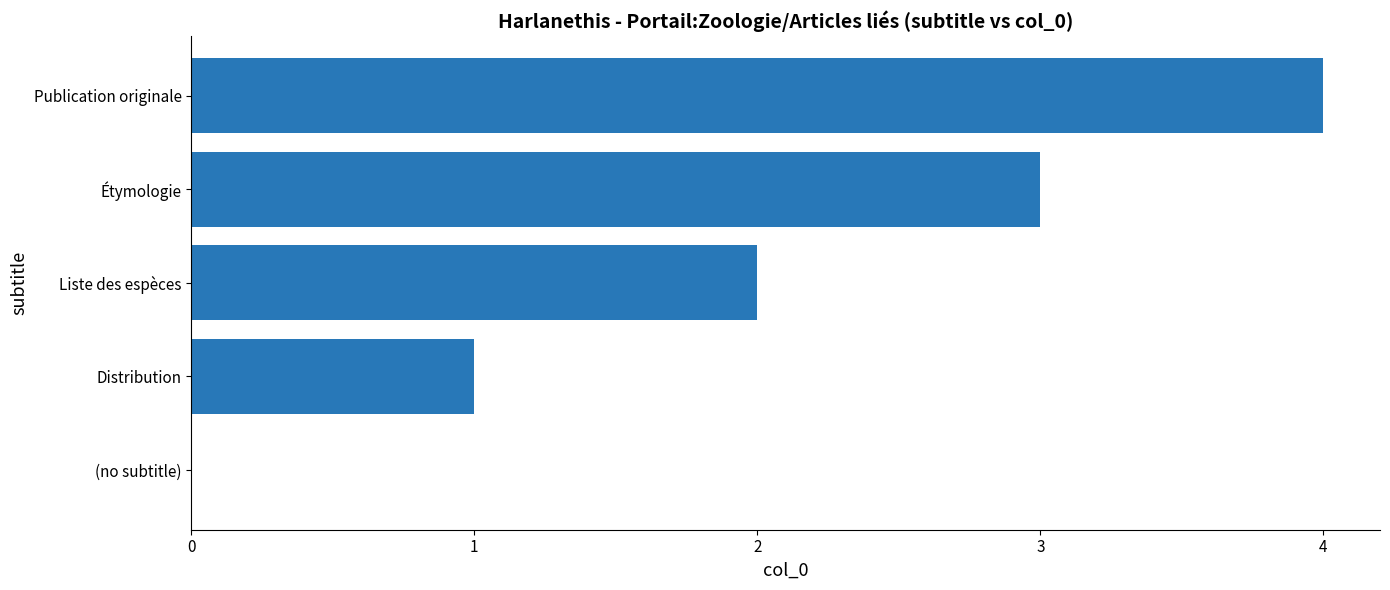

Is it true that the value at Publication originale is 4?

True